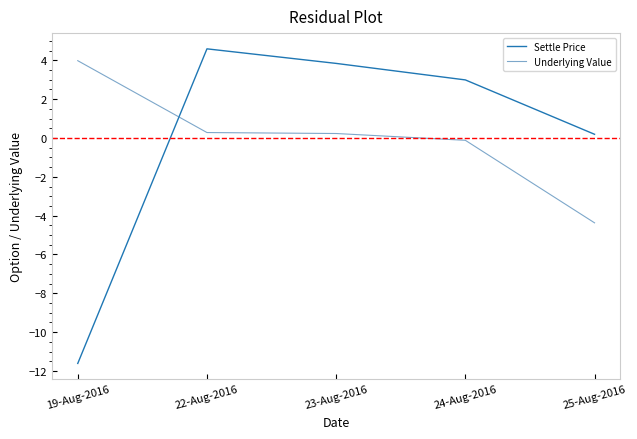

What position from the right is 19-Aug-2016?

5